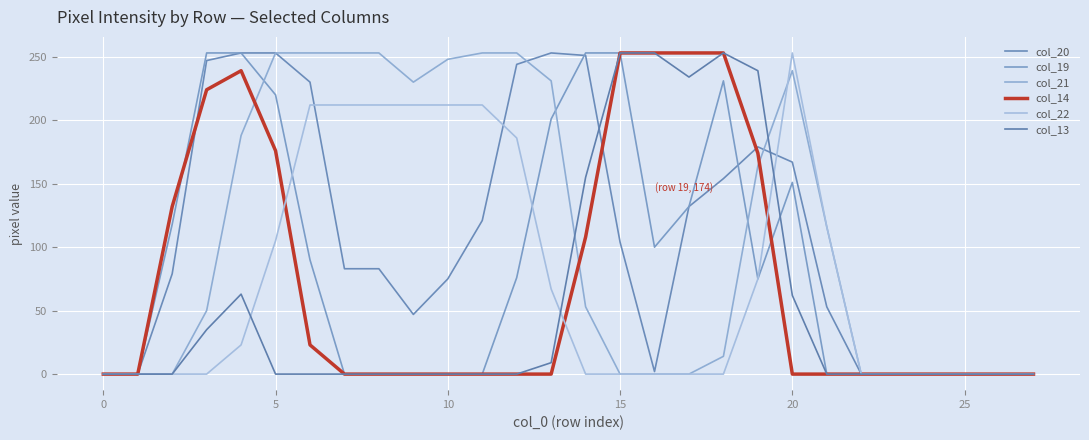

Reading right to left, transcribe all the data shown in this chart.

col_20: 0	0	0	0	0	0	53	167	179	154	132	2	104	251	253	244	121	75	47	83	83	230	253	253	247	79	0	0
col_19: 0	0	0	0	0	0	0	151	75	231	132	100	253	253	201	76	0	0	0	0	0	90	220	253	253	118	0	0
col_21: 0	0	0	0	0	0	116	239	164	14	0	0	0	53	231	253	253	248	230	253	253	253	253	188	50	0	0	0
col_14: 0	0	0	0	0	0	0	0	174	253	253	253	253	108	0	0	0	0	0	0	0	23	176	239	224	132	0	0
col_22: 0	0	0	0	0	0	116	253	75	0	0	0	0	0	67	186	212	212	212	212	212	212	105	23	0	0	0	0
col_13: 0	0	0	0	0	0	0	62	239	253	234	253	253	155	9	0	0	0	0	0	0	0	0	63	35	0	0	0